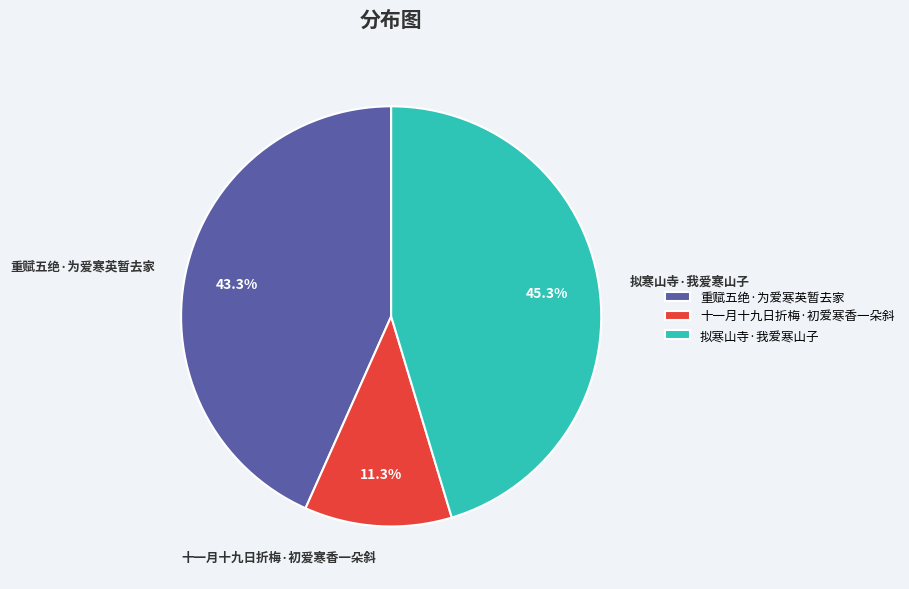

To the nearest percent, what is the difference between the 重赋五绝·为爱寒英暂去家 and 十一月十九日折梅·初爱寒香一朵斜 slice percentages?

32%